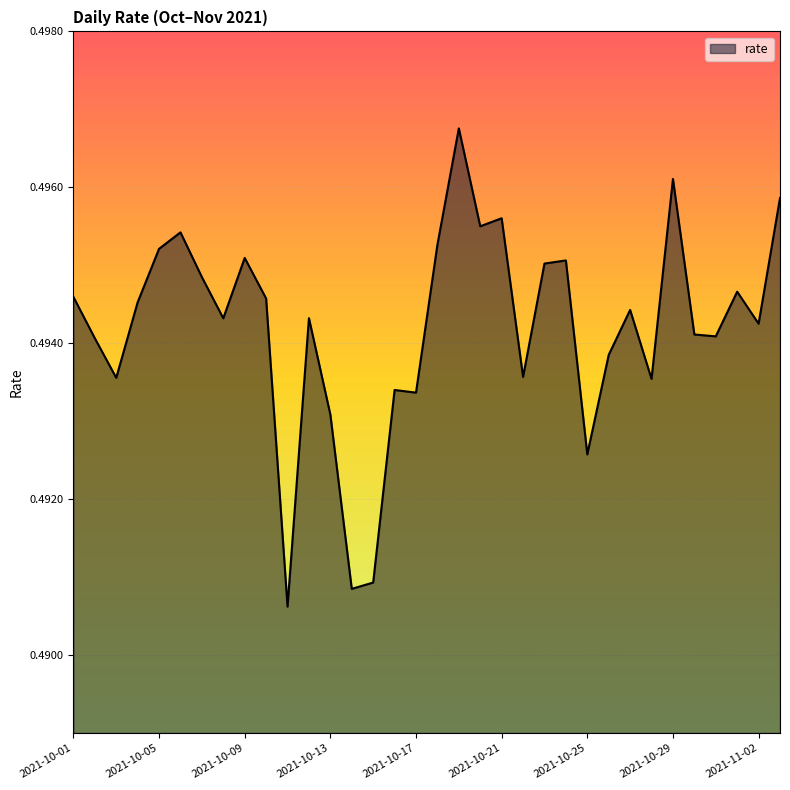

What is the maximum value shown in the chart?

0.5